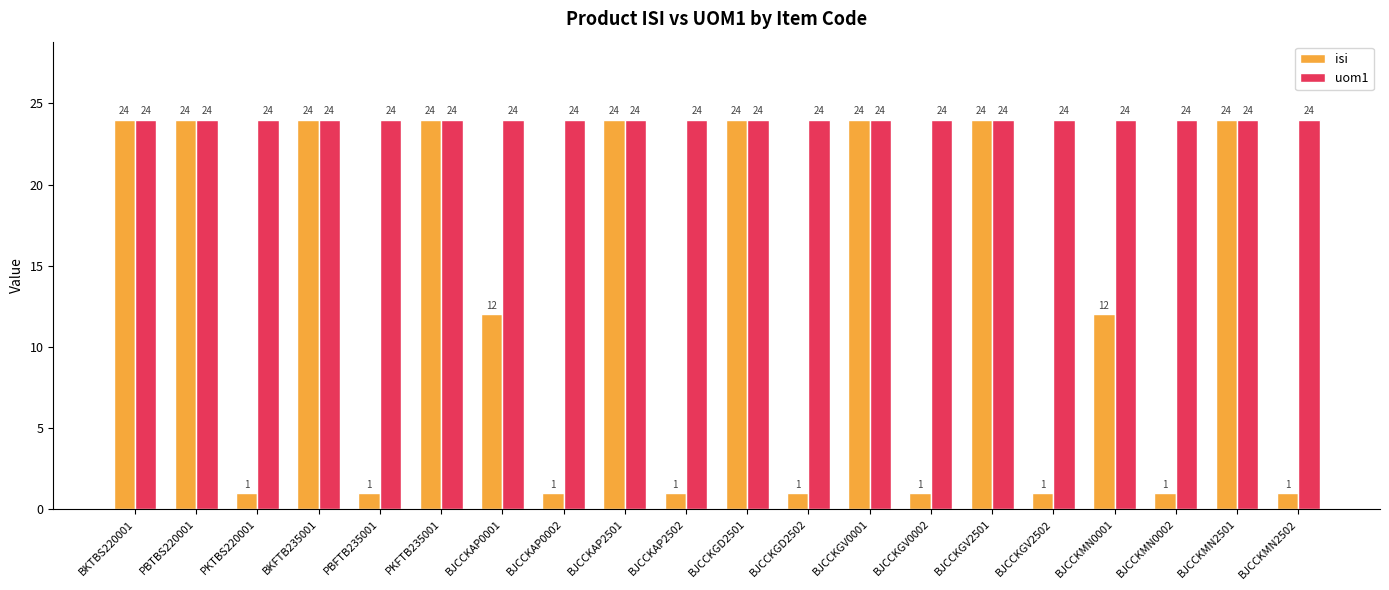

Which series has the largest range (max minus min)?

isi